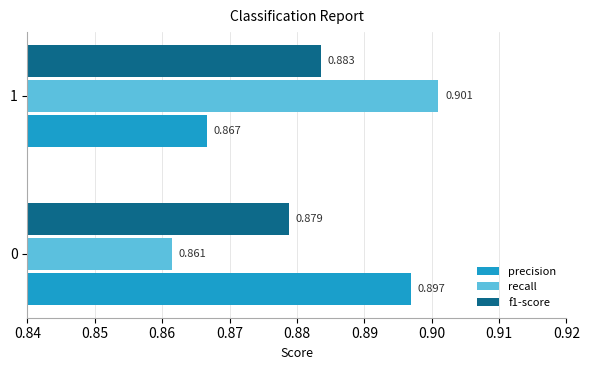

Count the f1-score values in the range 0 to 1.

2